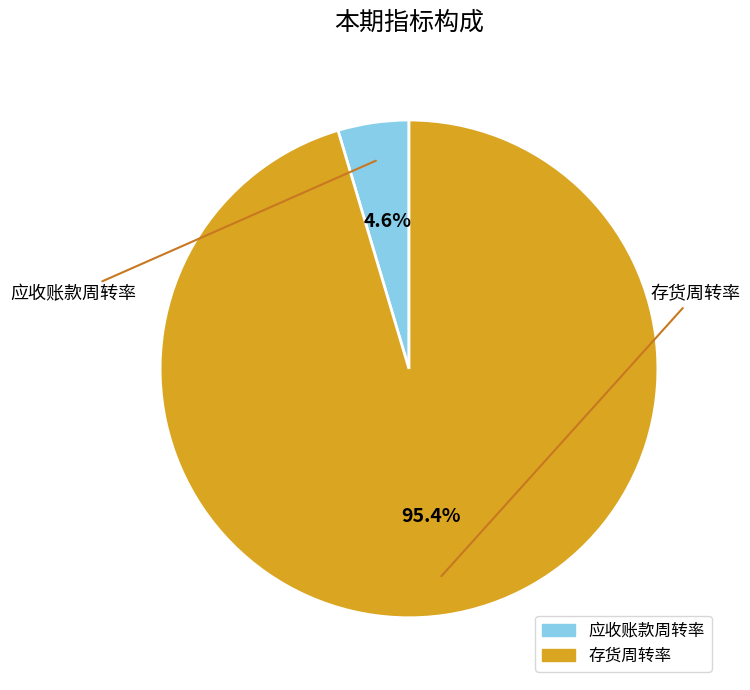

Which category has the smallest portion of the pie?

应收账款周转率